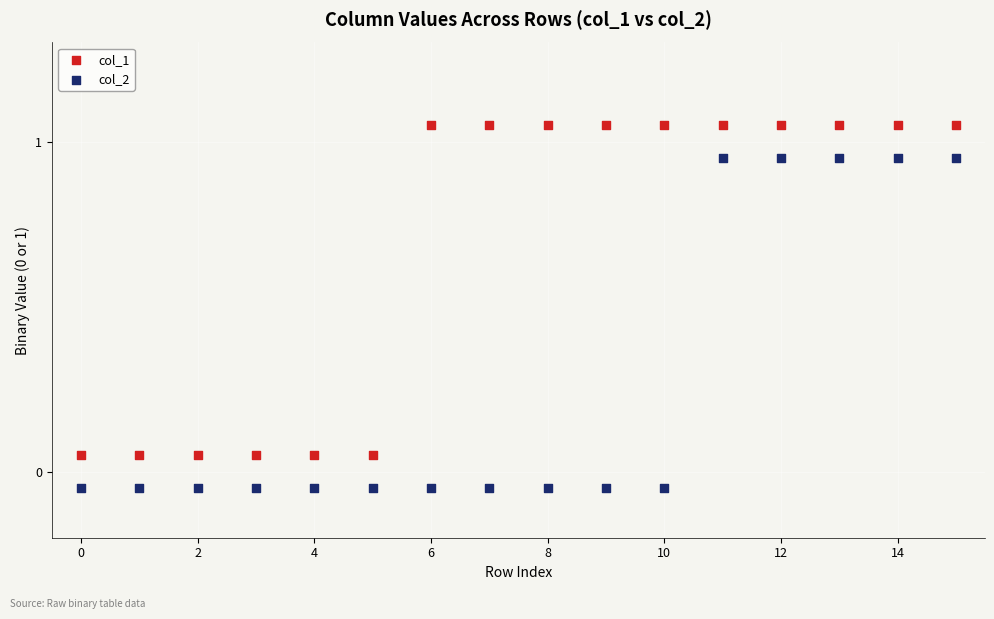

Which series contains the highest Y value?

col_1